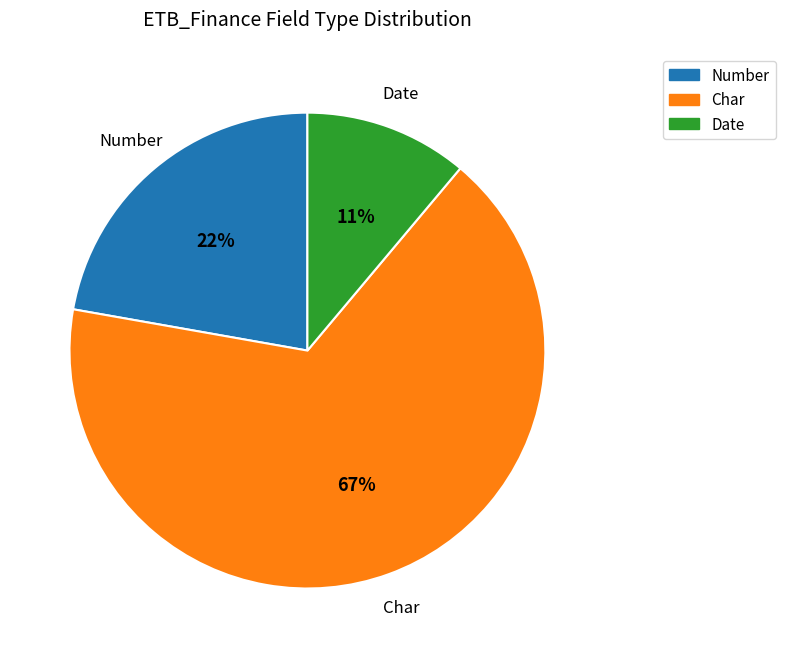

To the nearest percent, what is the combined percentage of Date and Number?

33%